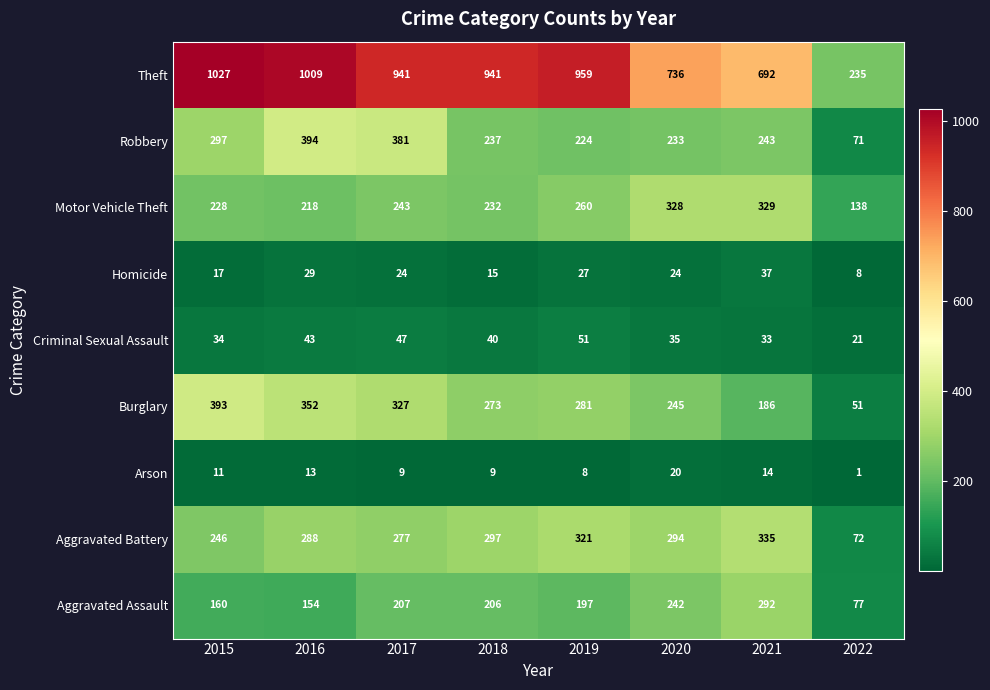

What is the smallest value displayed?

1